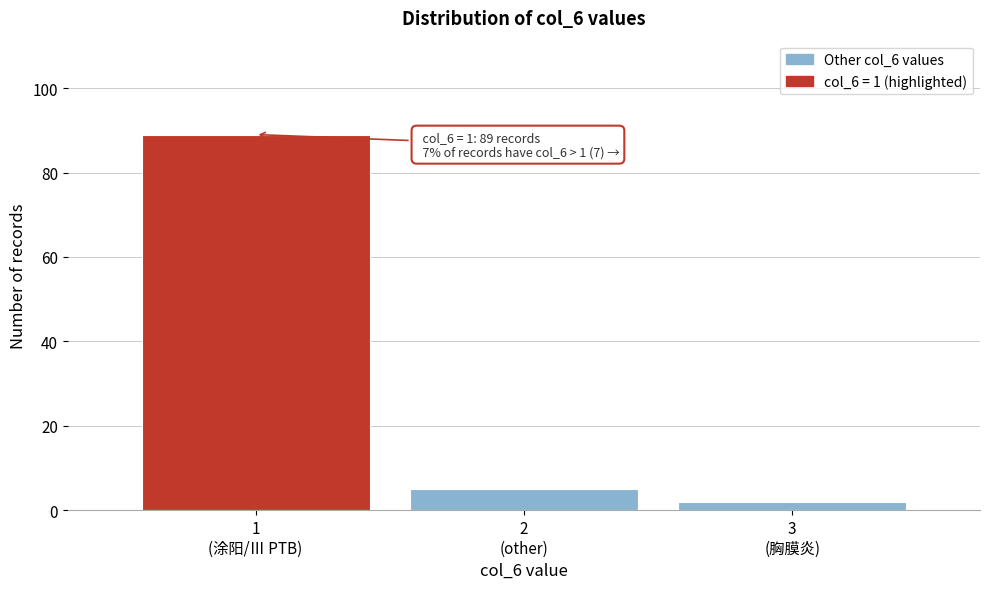

Reading left to right, extract all data points from this chart.

89	5	2